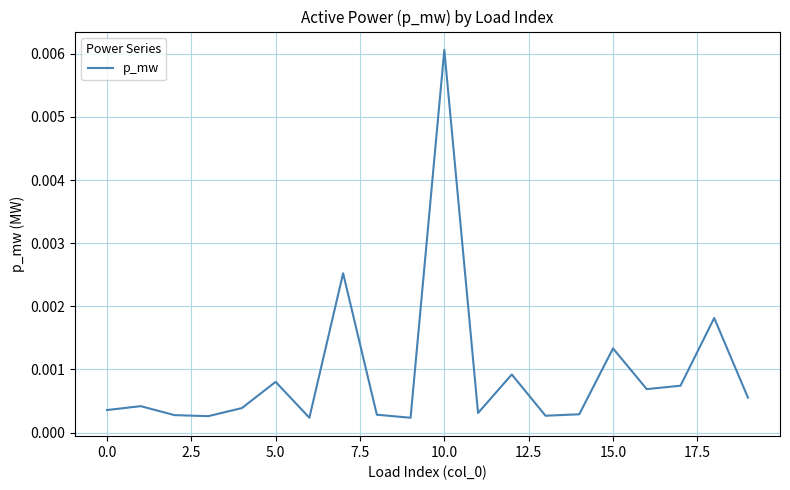

At which category does the chart reach its peak across all series?

10.0